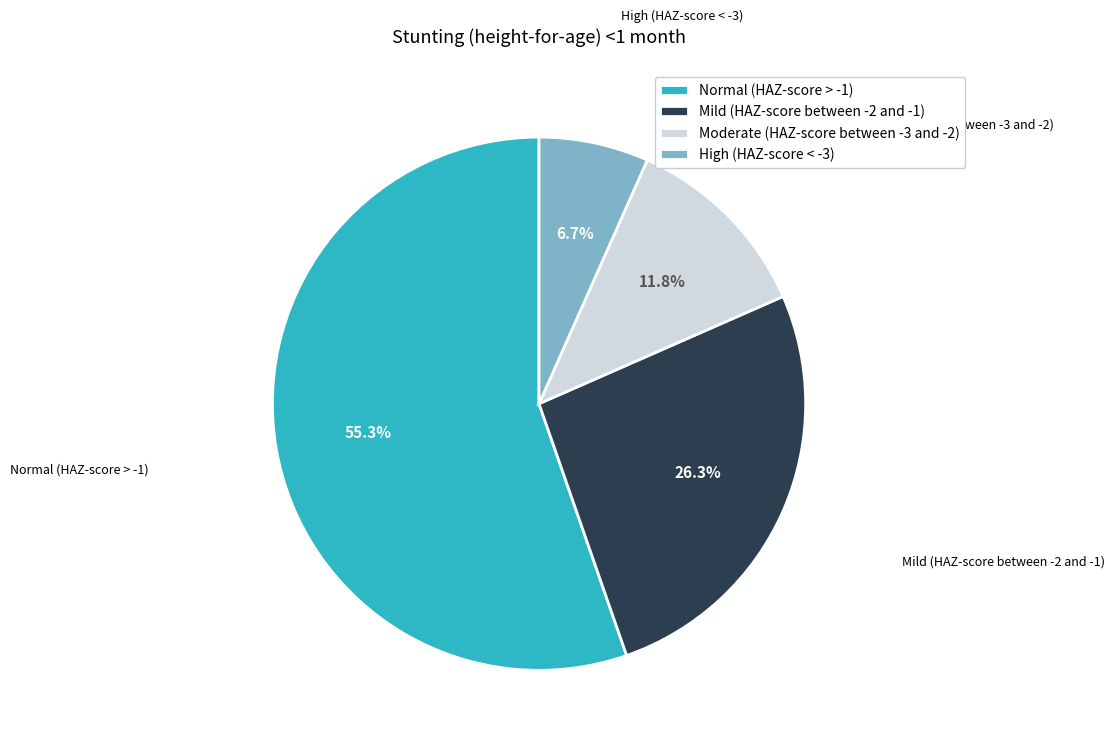

What percentage is the Mild (HAZ-score between -2 and -1) slice, to the nearest percent?

26%